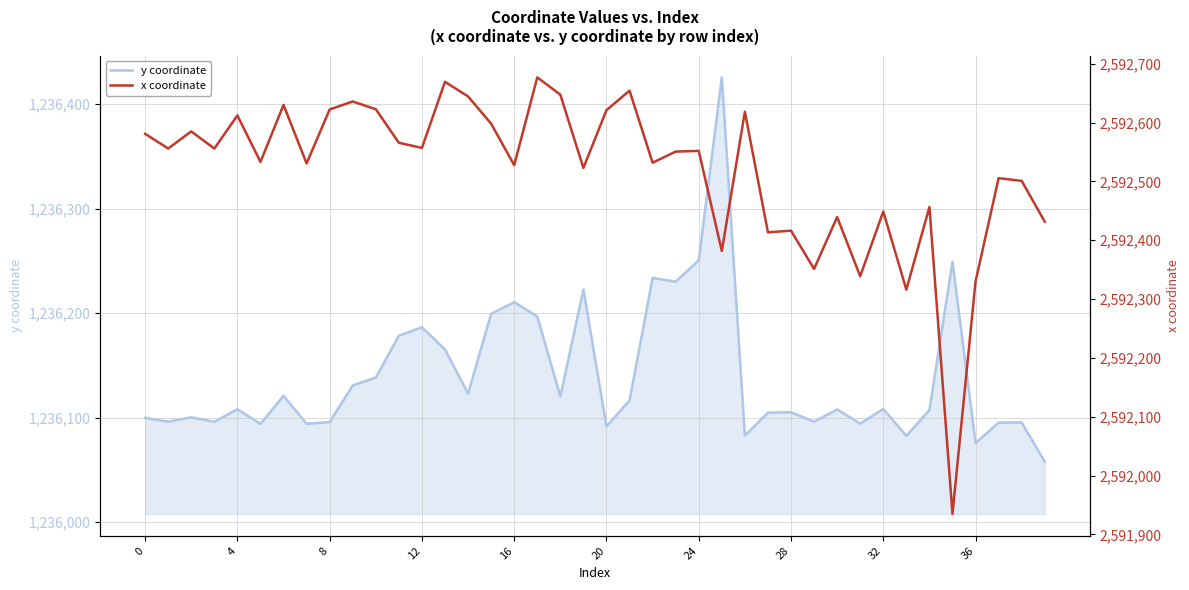

True or false: x coordinate and y coordinate intersect in this chart.

False